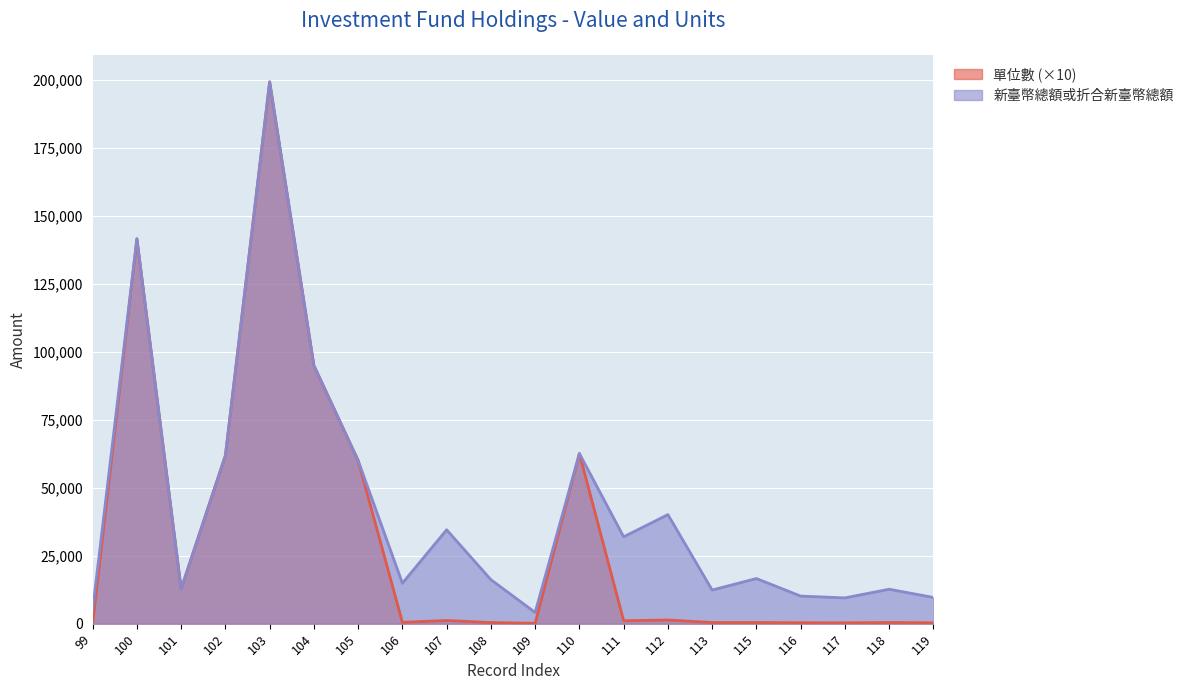

The 單位數 series shows 165310.5 at 104. True or false?

False